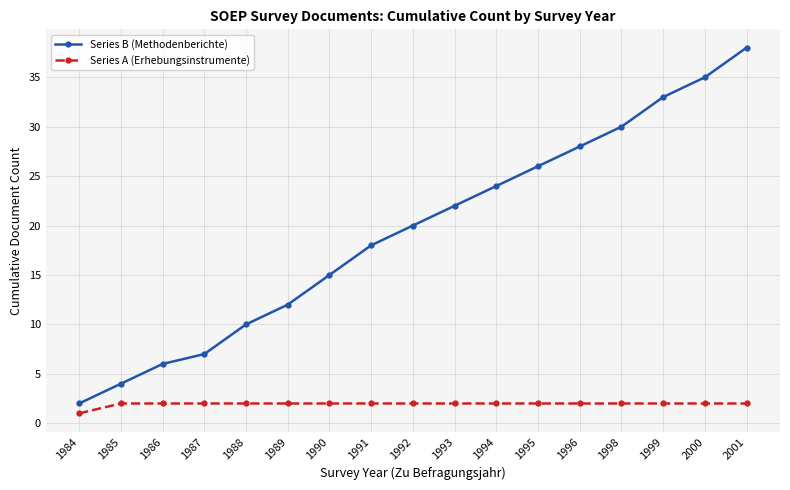

Count the number of data series in this chart.

2